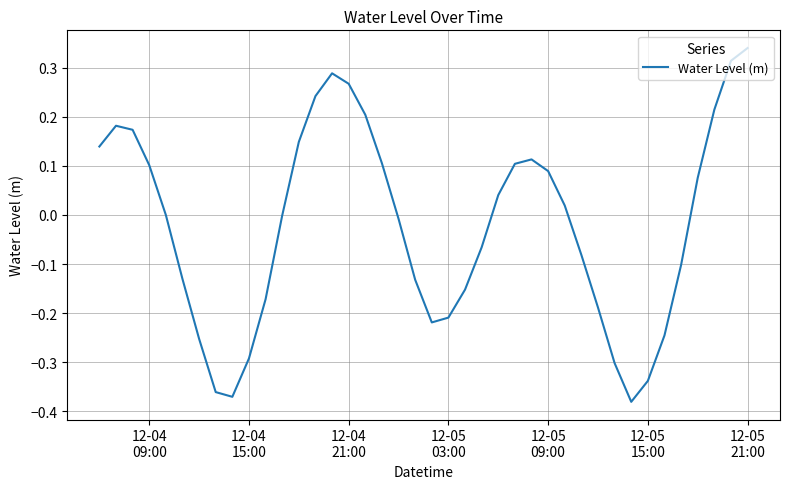

What is the difference between the maximum and minimum values?

0.7